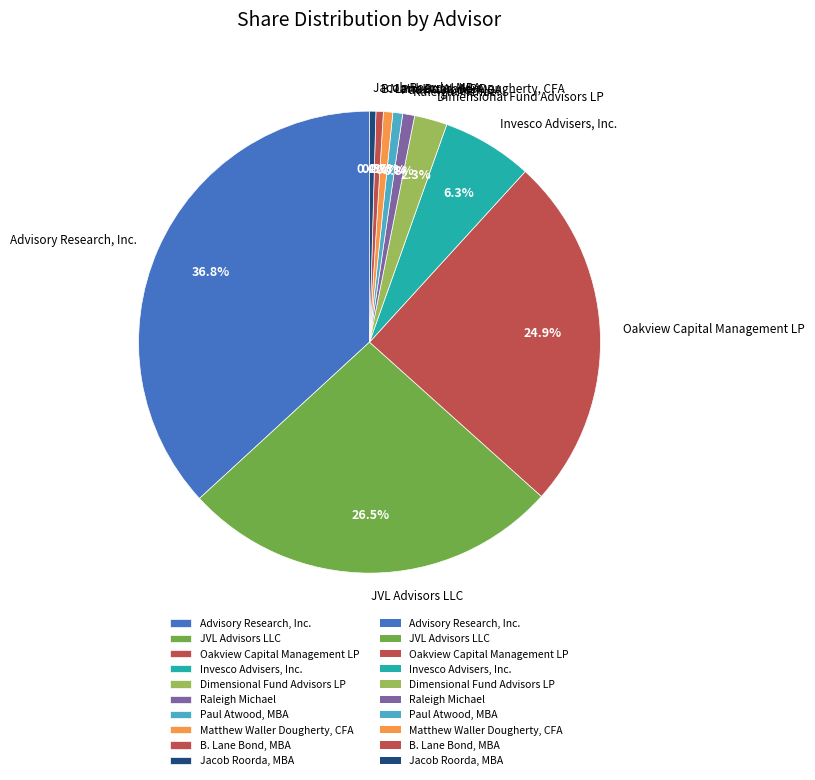

Is Paul Atwood, MBA the majority of the pie?

No